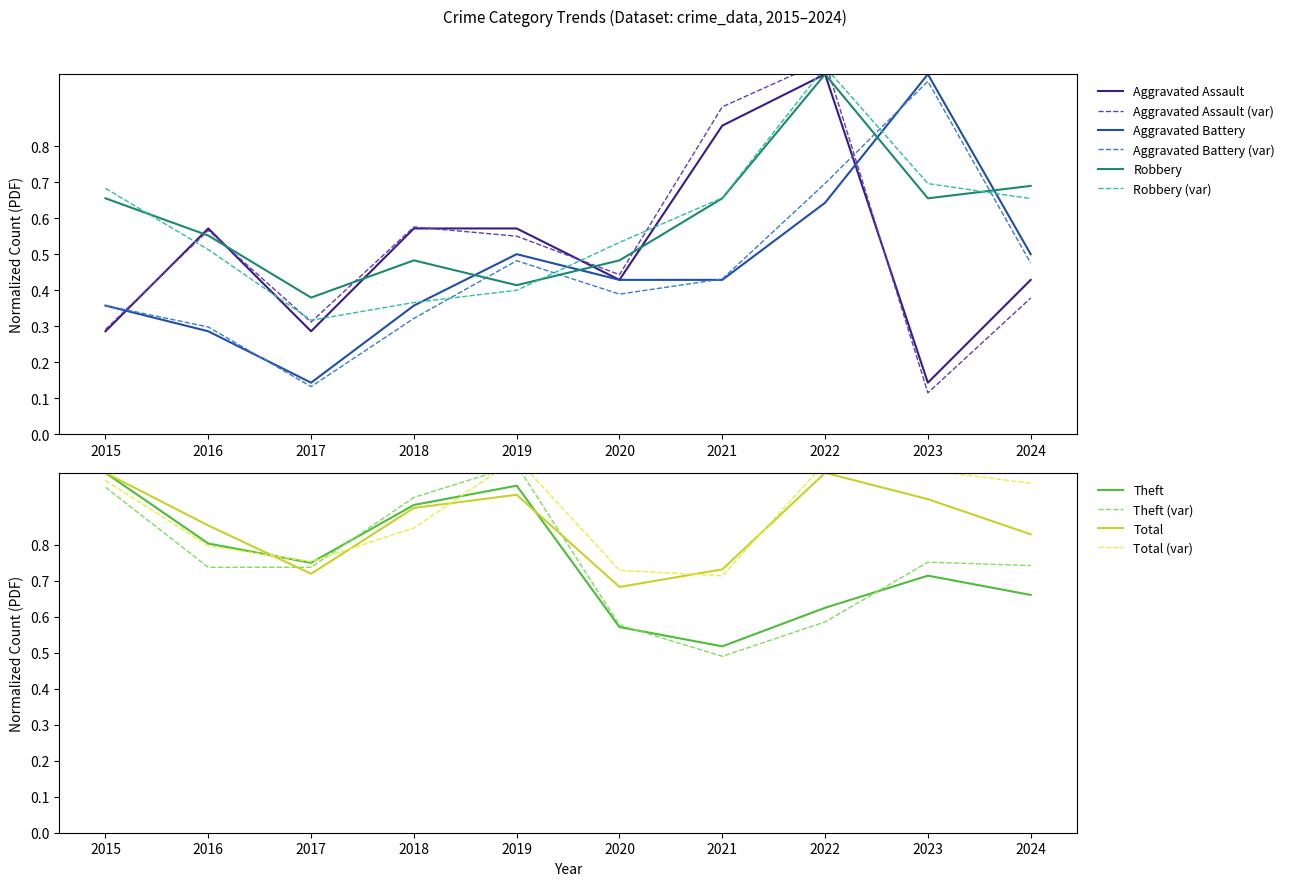

Where is the first local minimum for Aggravated Assault?

2017